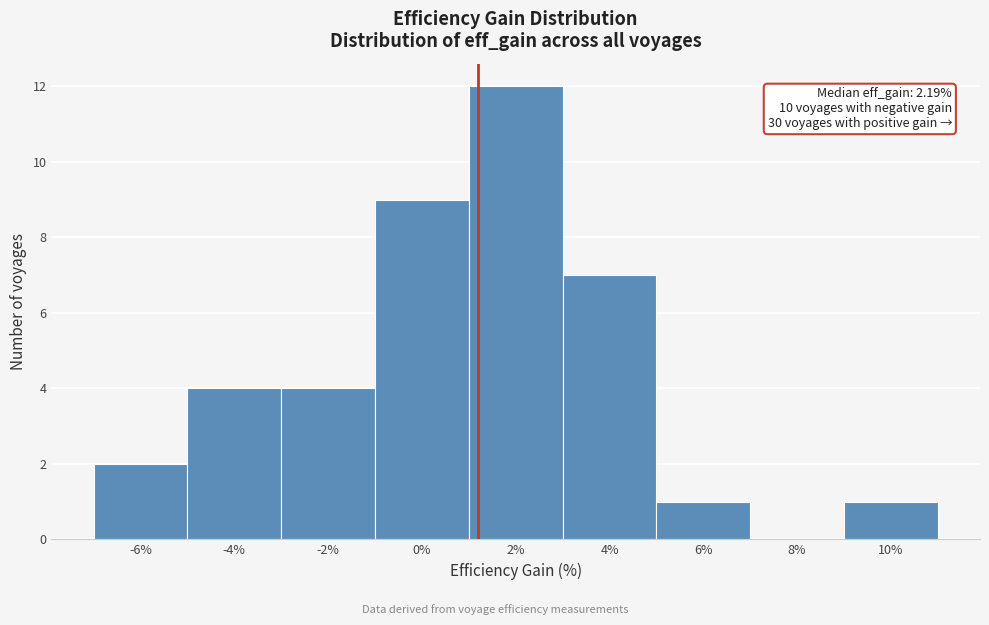

Reading left to right, extract all data points from this chart.

-6%=2	-4%=4	-2%=4	0%=9	2%=12	4%=7	6%=1	8%=0	10%=1